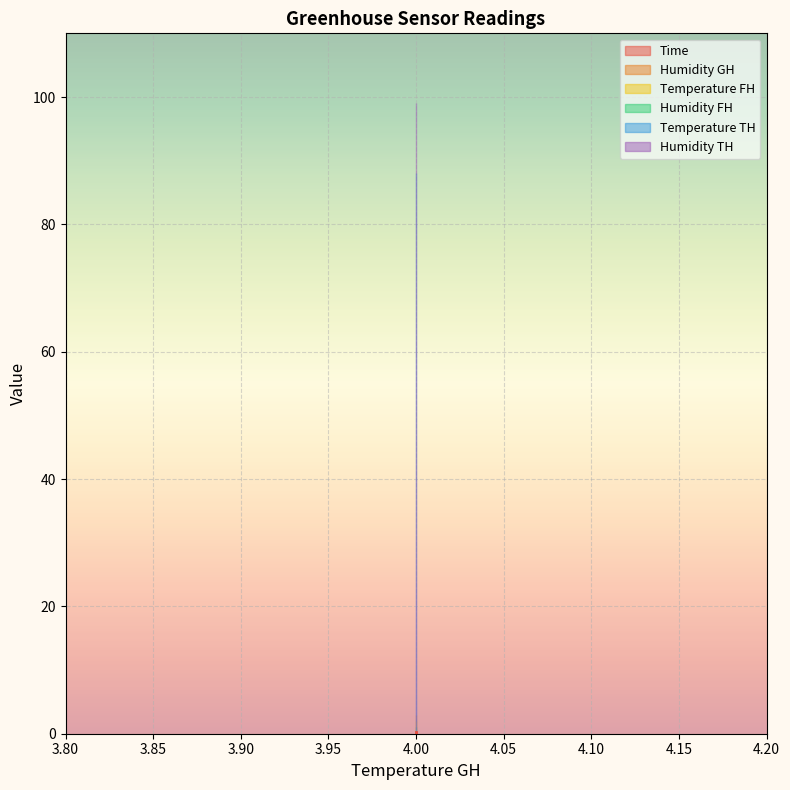

What is the difference between the highest and lowest values at 4?

98.9